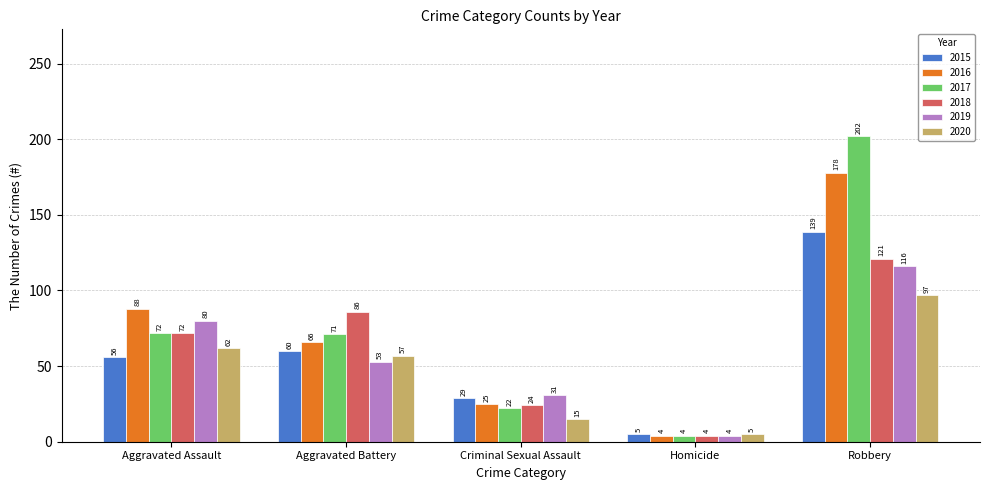

Read the 2019 value at Homicide.

4